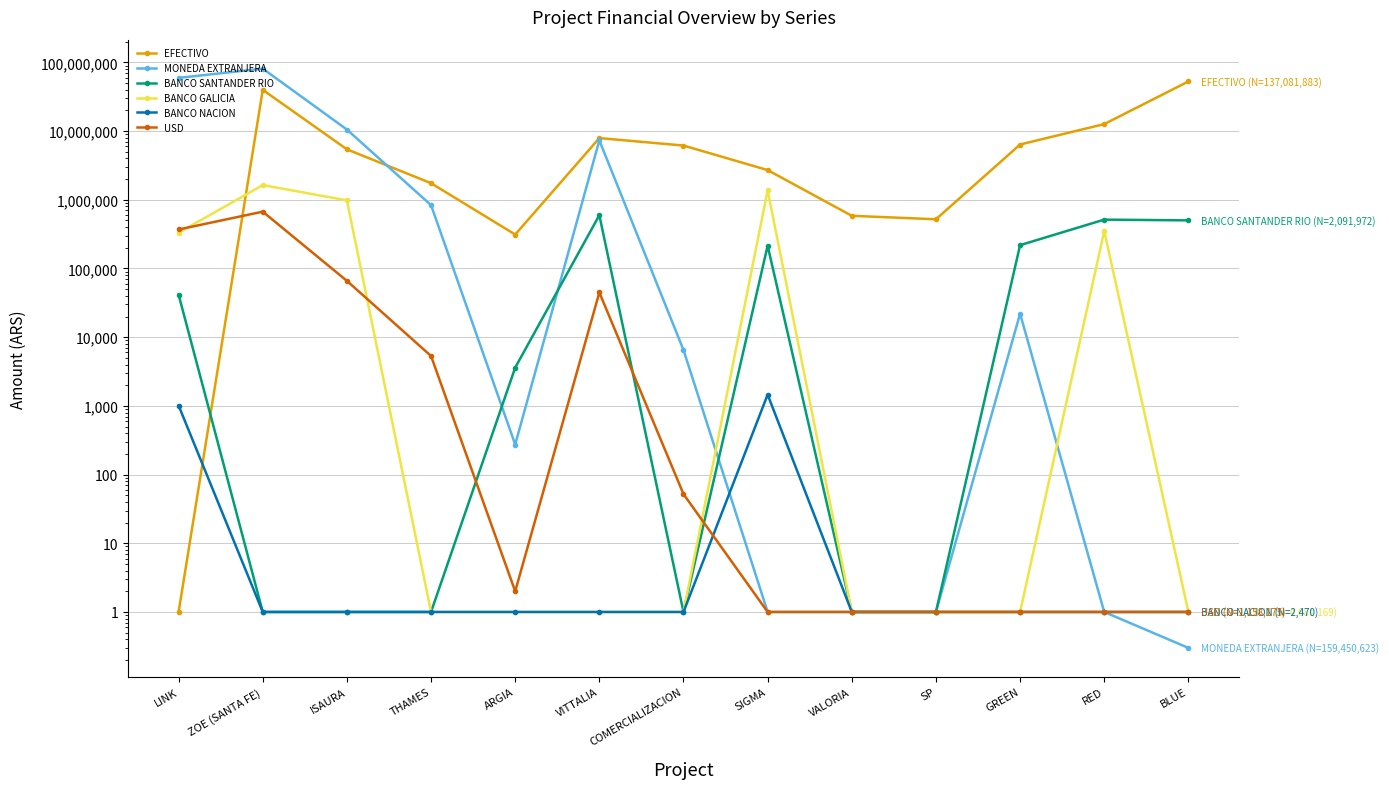

How many interior local valleys does the BANCO SANTANDER RIO series have?

1